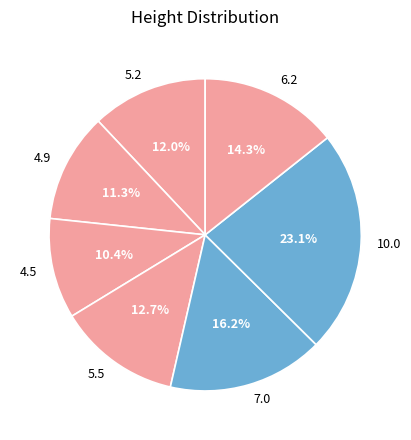

Does 10.0 account for over 50% of the chart?

No